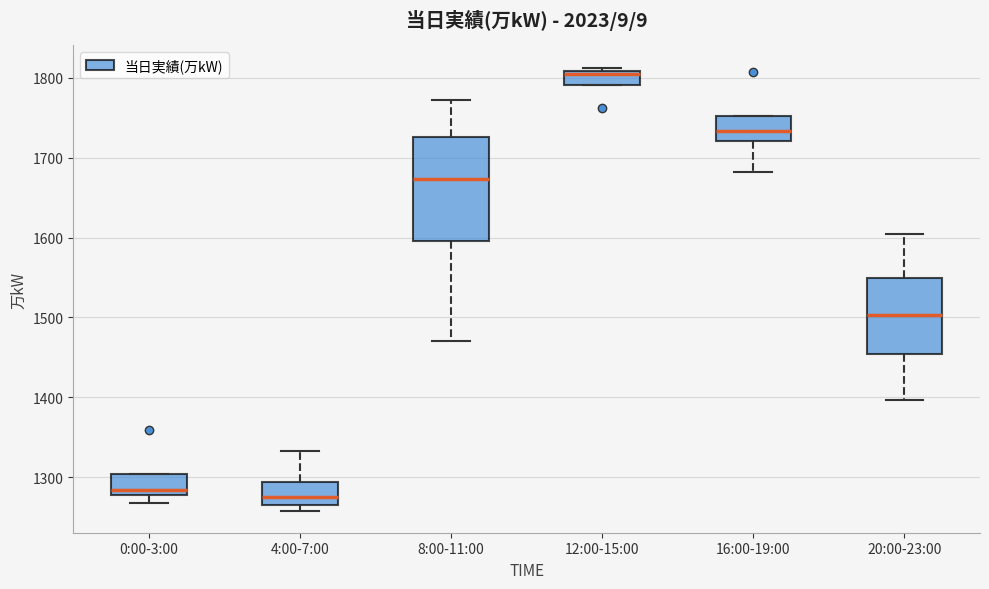

Reading left to right, read every box against the y-axis: the position of its median line, the range the box covers, and the ends of its whiskers. The values are not printed on the chart, so give them approximately, as read against the axis.

0:00-3:00: median 1280 (just above the box's lower edge), box 1280 to 1300, whiskers 1270 to 1300
4:00-7:00: median 1270 (just above the box's lower edge), box 1270 to 1290, whiskers 1260 to 1330
8:00-11:00: median 1670, box 1600 to 1730, whiskers 1470 to 1770
12:00-15:00: median 1800, box 1790 to 1810, whiskers 1790 to 1810 (just above the box's upper edge)
16:00-19:00: median 1730, box 1720 to 1750, whiskers 1680 to 1750
20:00-23:00: median 1500, box 1450 to 1550, whiskers 1400 to 1600